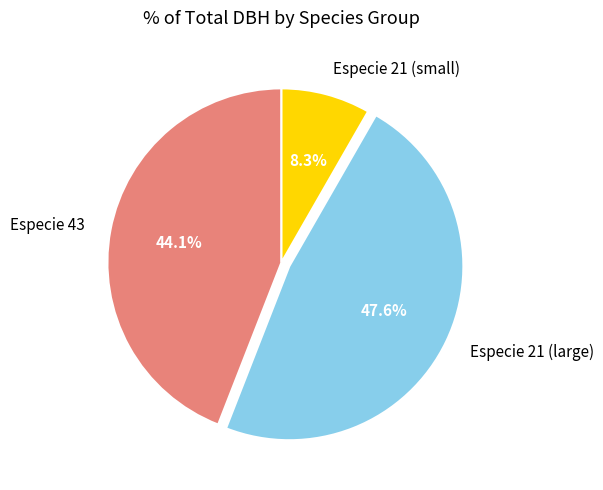

Which category has the biggest portion of the pie?

Especie 21 (large)